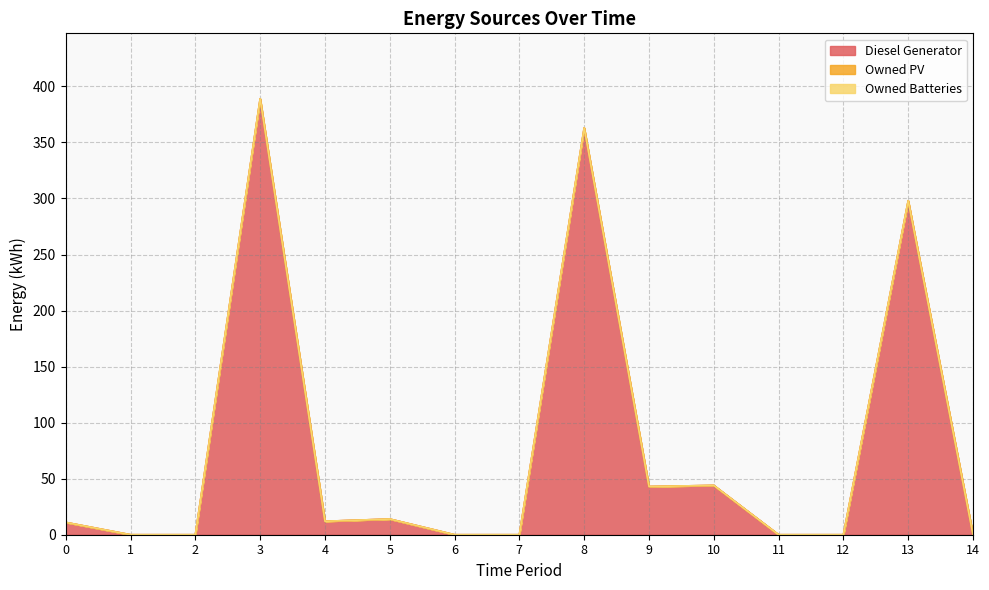

Does the chart display data point markers on the line(s)?

No